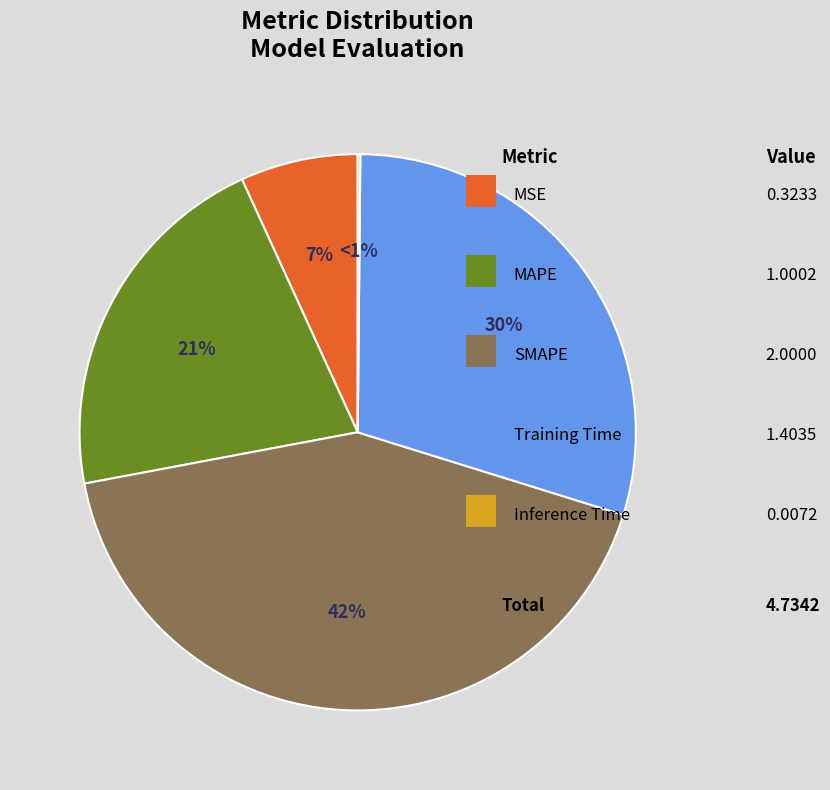

Is it true that MSE is 1% of the pie?

False